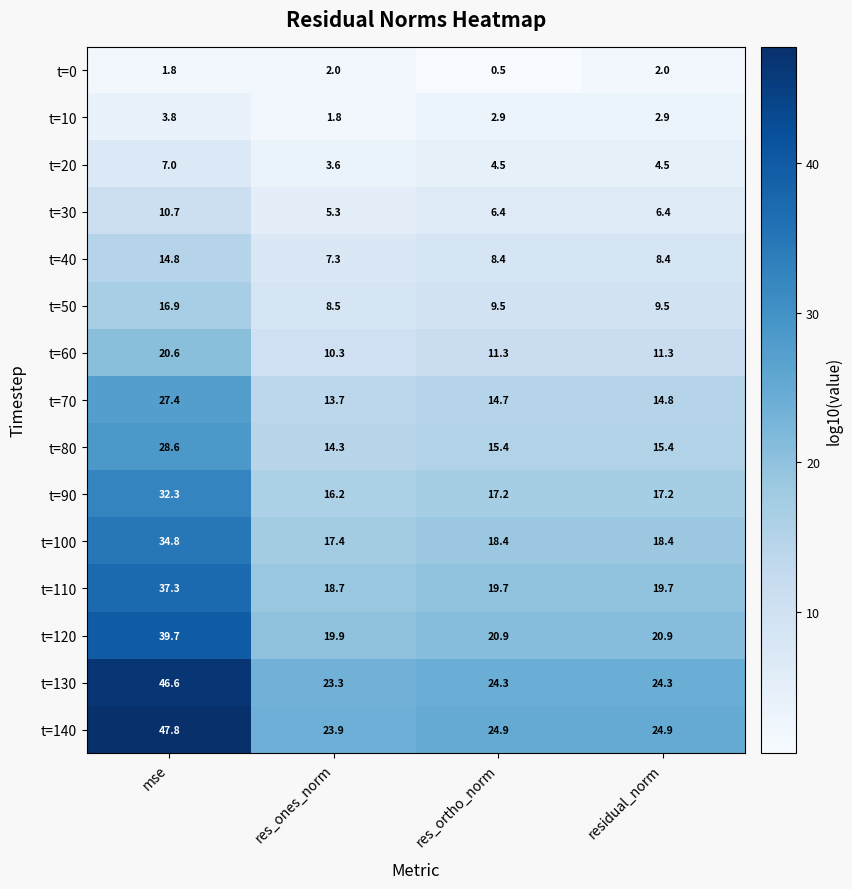

How many distinct data groups are displayed?

15